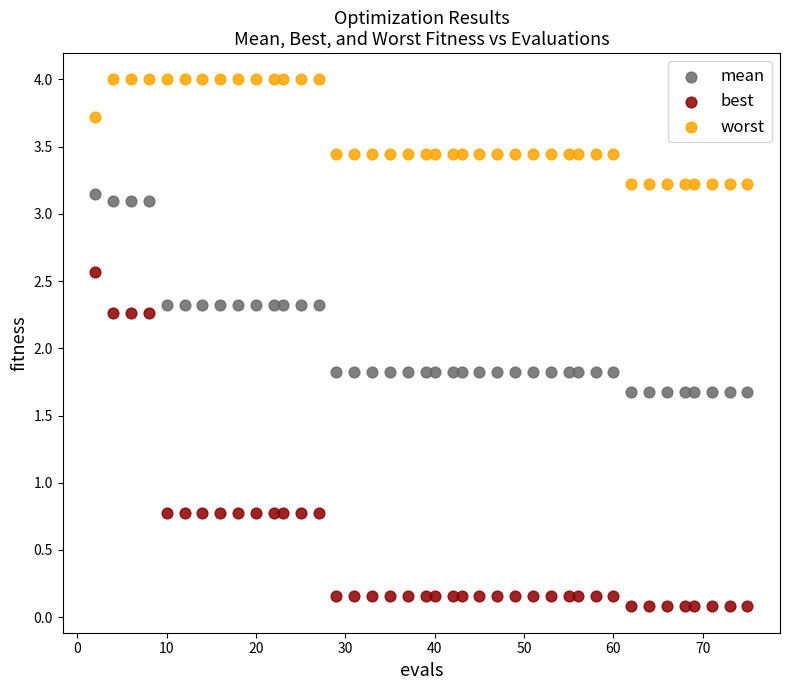

Which series contains the highest Y value?

worst